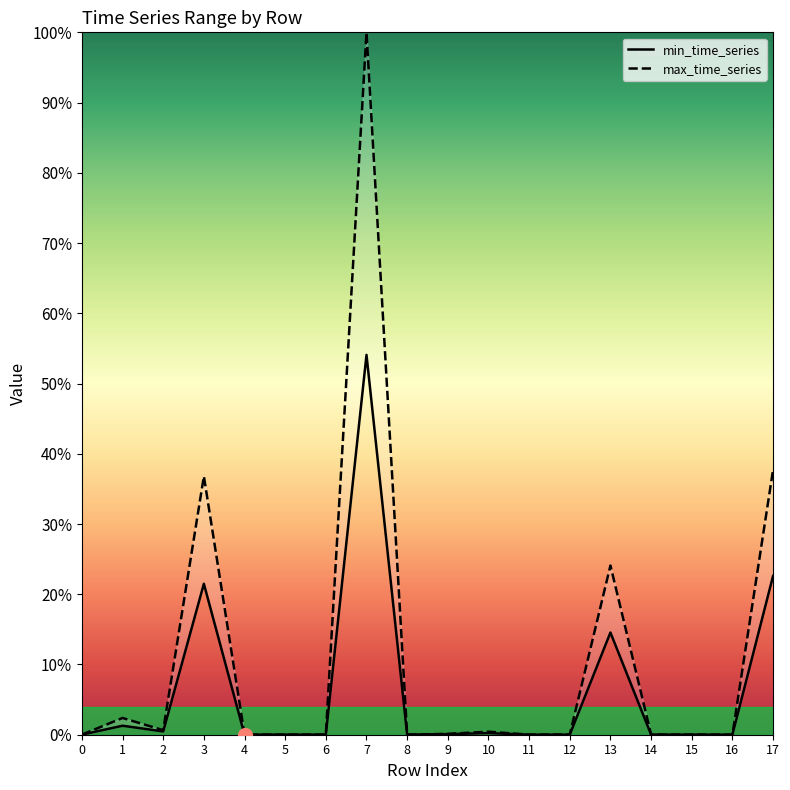

At which category is the sum across all series the highest?

7